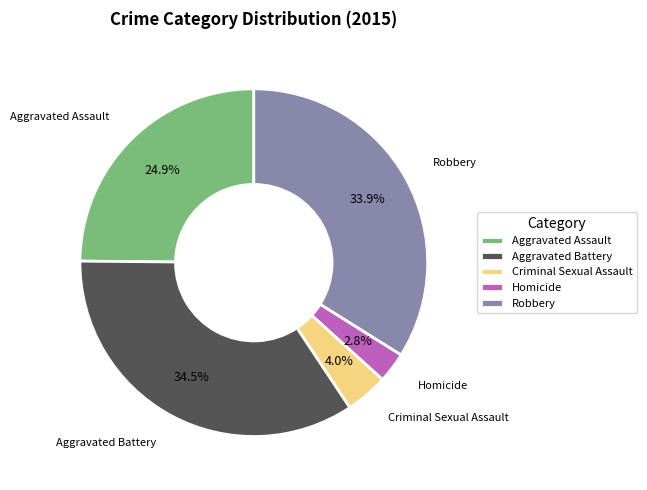

The Criminal Sexual Assault slice represents 4% of the pie. True or false?

True